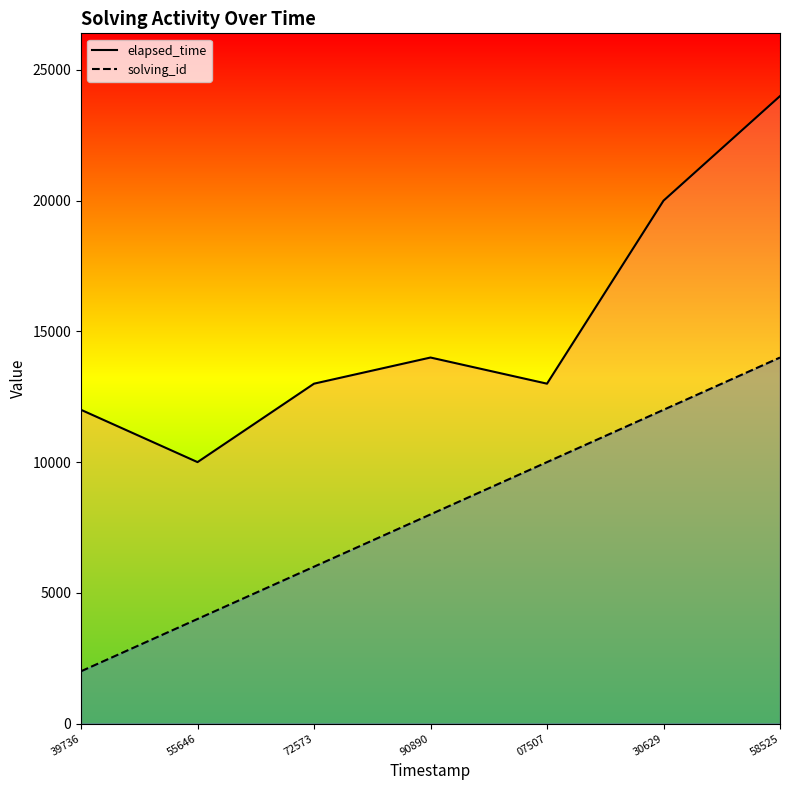

What is the sum of all elapsed_time values?

106000